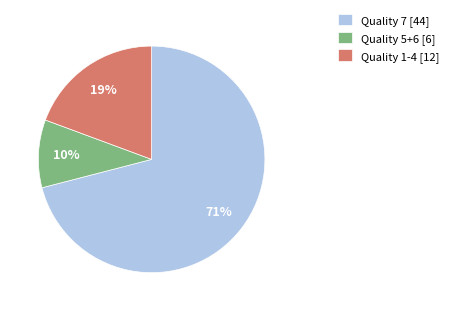

The Quality 5+6 [6] slice represents 10% of the pie. True or false?

True